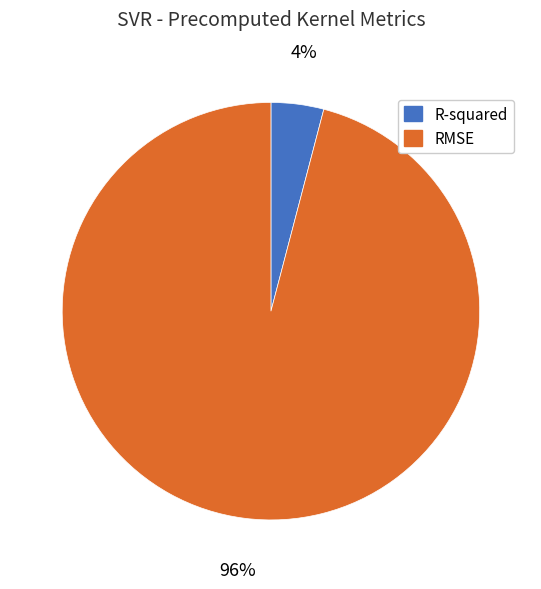

How many slices are in this pie chart?

2